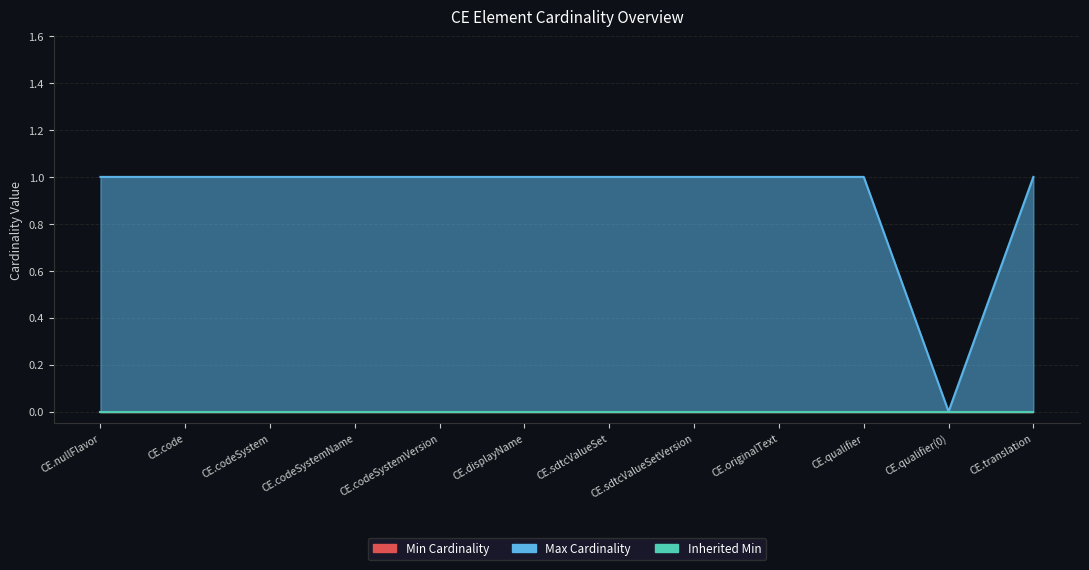

What is the greatest value displayed?

1